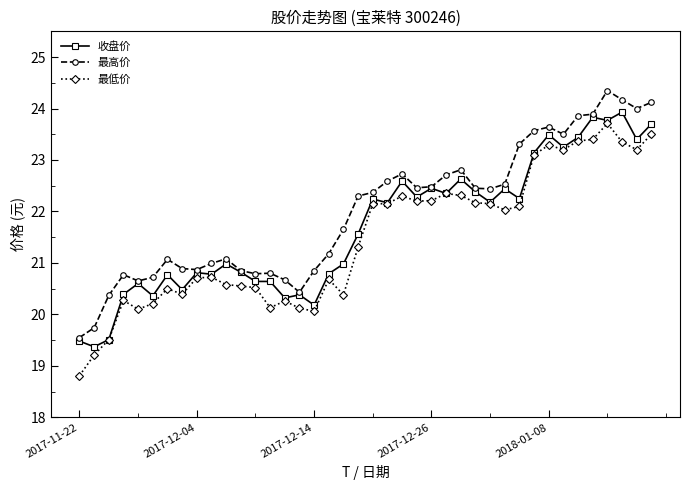

True or false: 最高价 and 最低价 intersect in this chart.

False